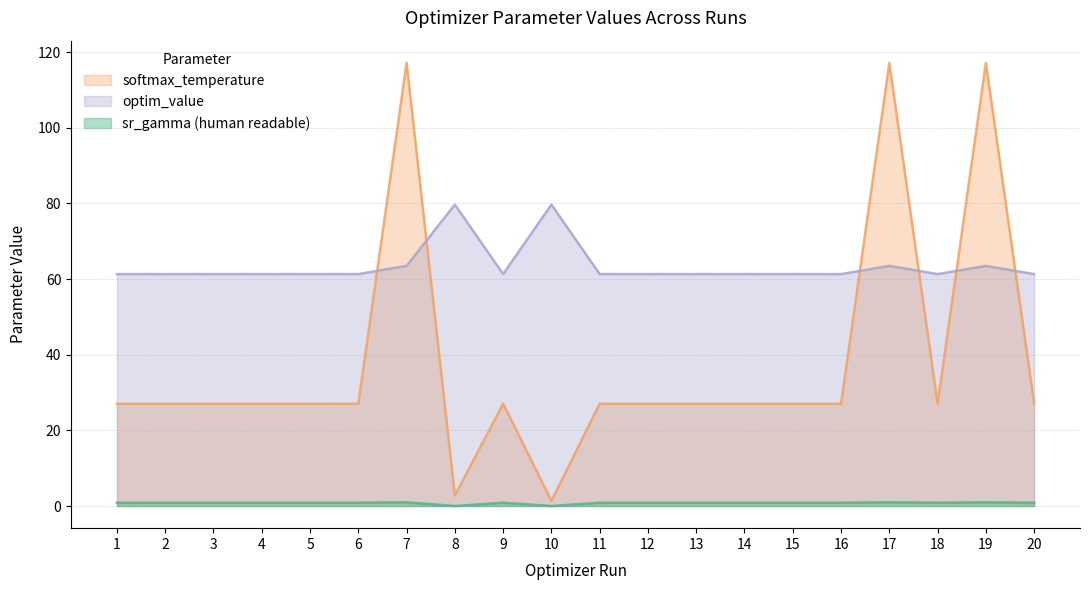

What is the sum of all optim_value values?

1270.0